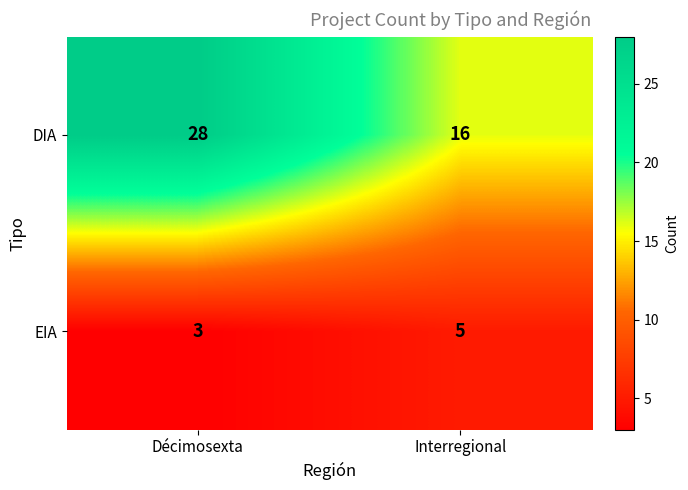

What is the spread (max minus min) of values at Interregional?

11